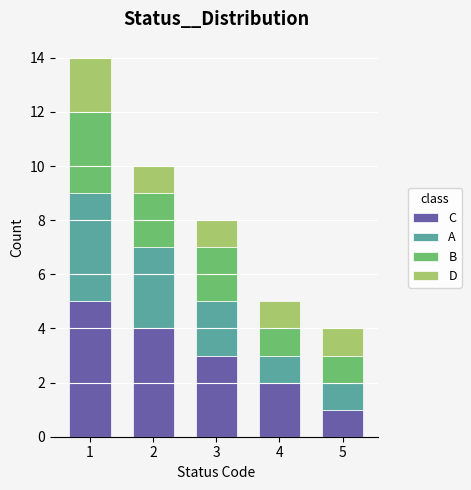

Reading left to right, transcribe the values for C.

1=5	2=4	3=3	4=2	5=1